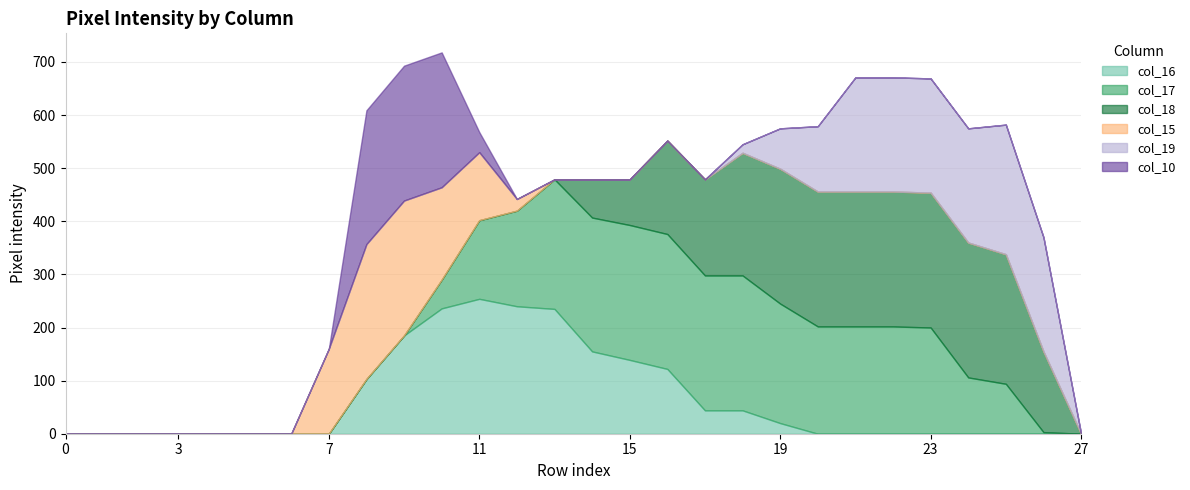

What is the average value of the col_15 series?

35